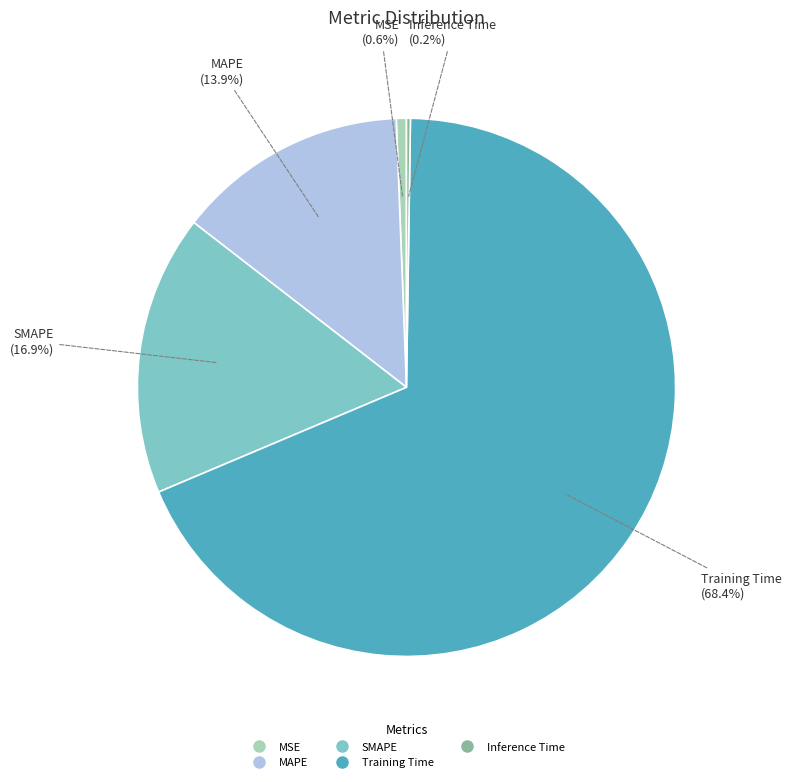

Between SMAPE and MSE, which is larger?

SMAPE